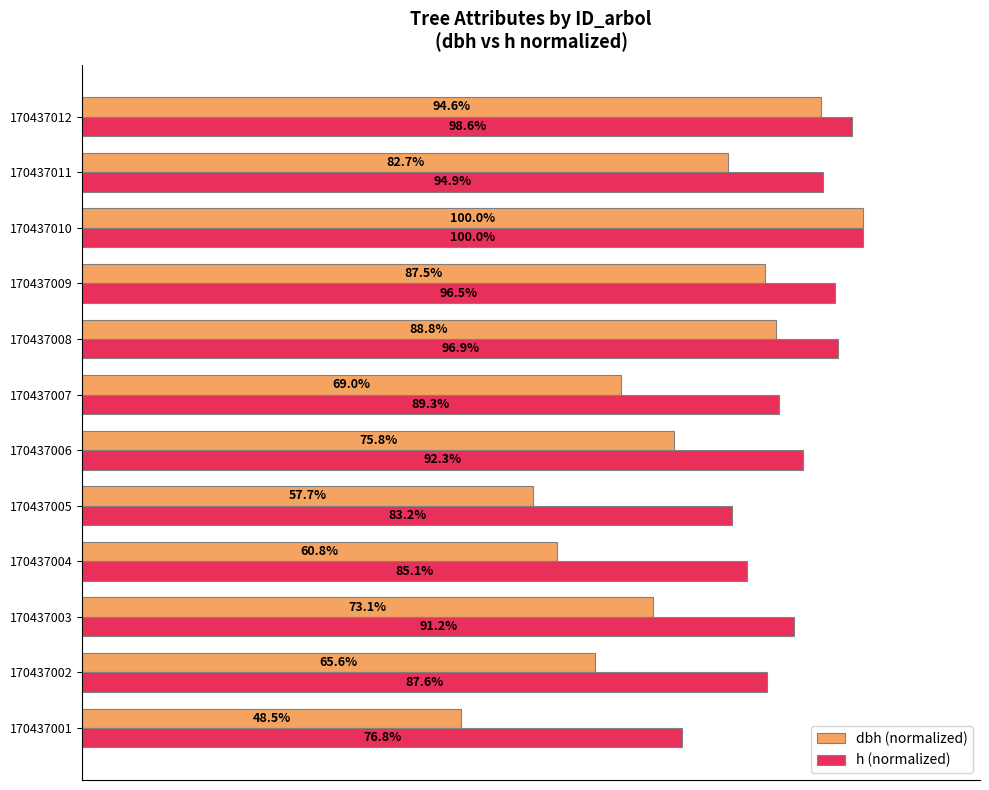

Which series has the largest range (max minus min)?

dbh (normalized)